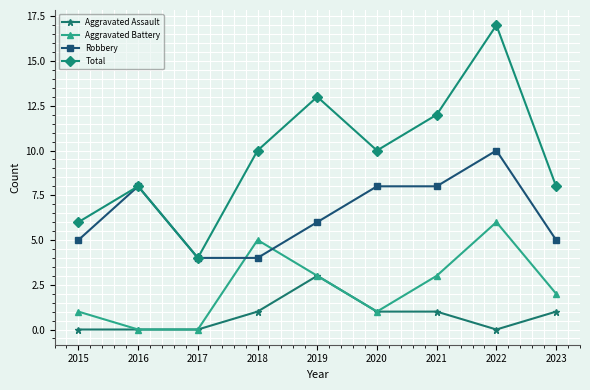

Where does the Aggravated Battery series first go above 2?

2018